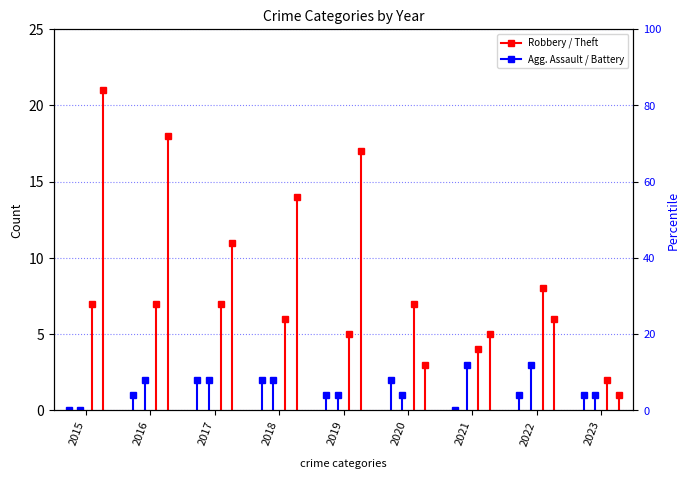

Which has a higher value, 2015 or 2016?

2015